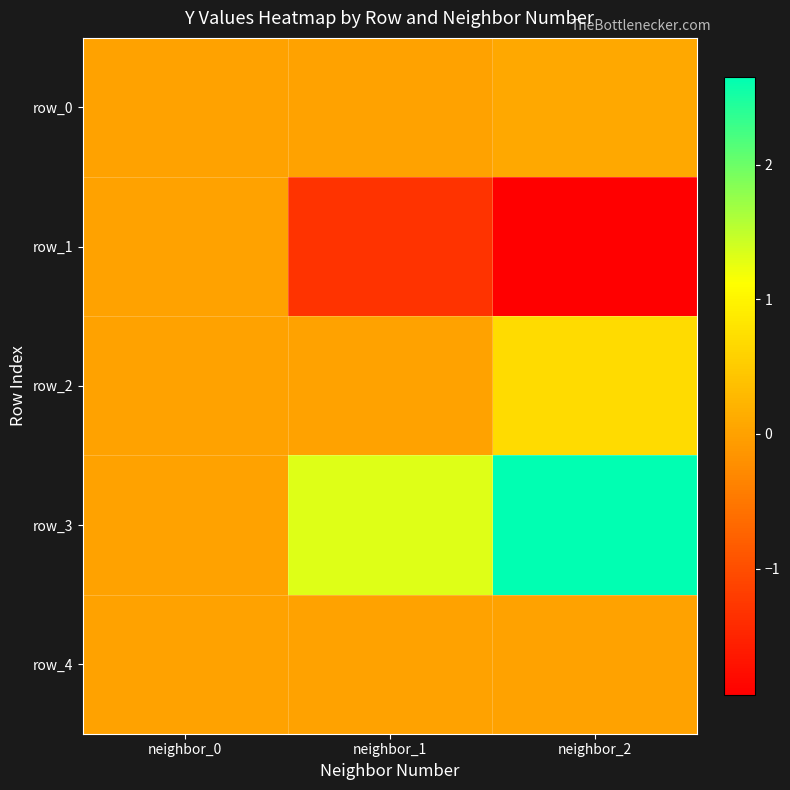

At which category is the sum across all series the highest?

neighbor_2